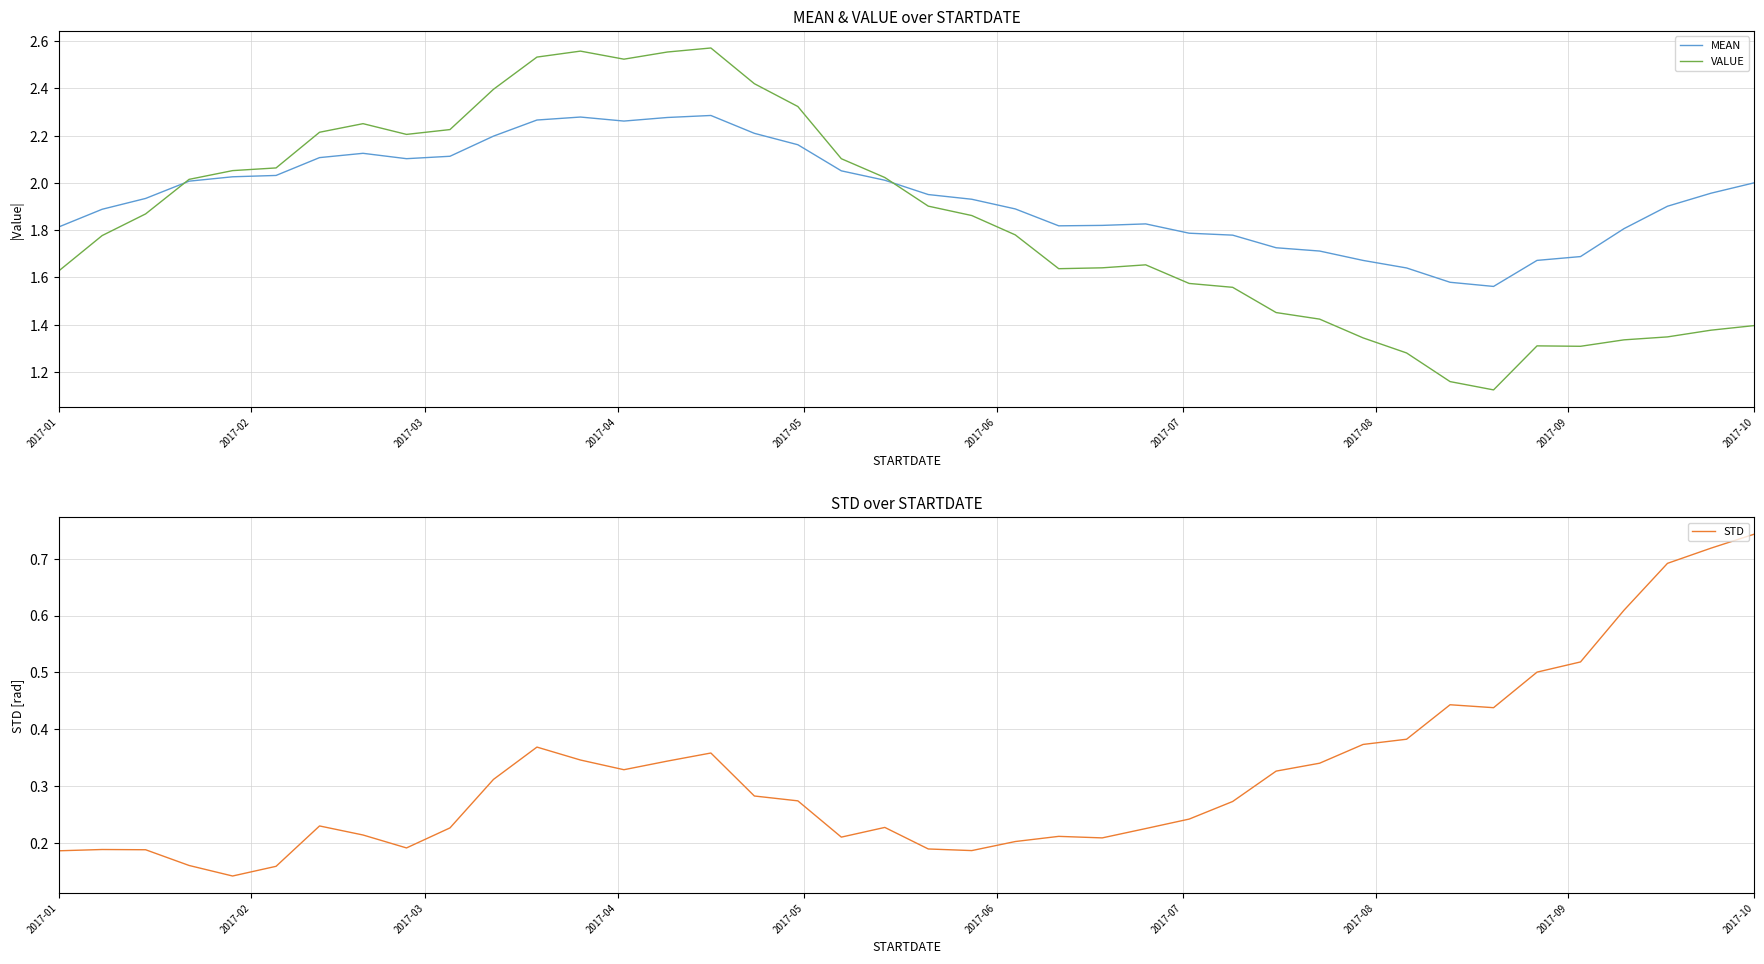

The value of VALUE at 2017-10 is 0.5. True or false?

False